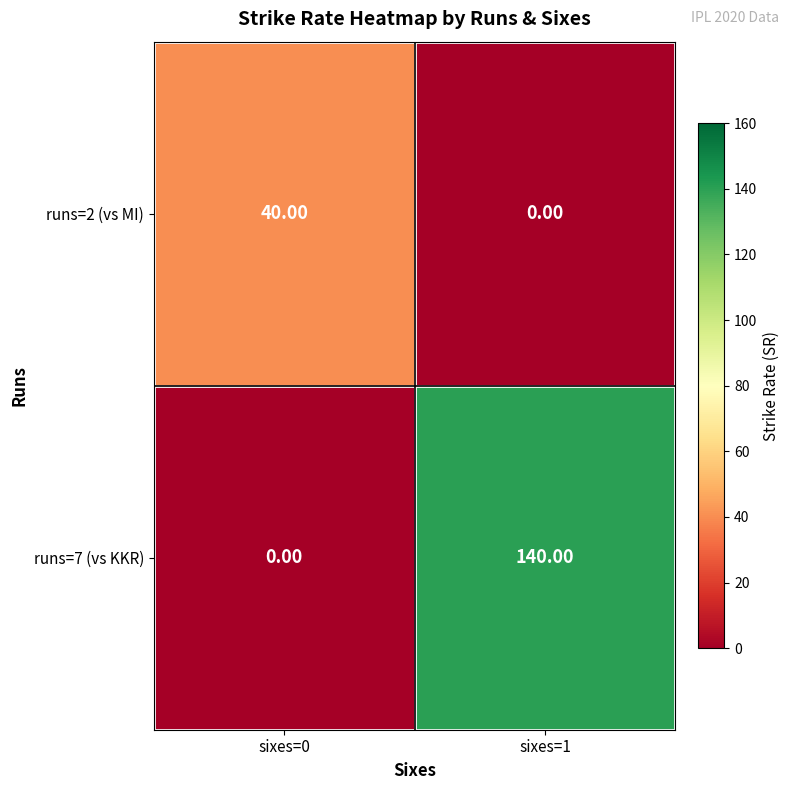

What is the difference between the runs=7 (vs KKR) values at sixes=0 and sixes=1?

140